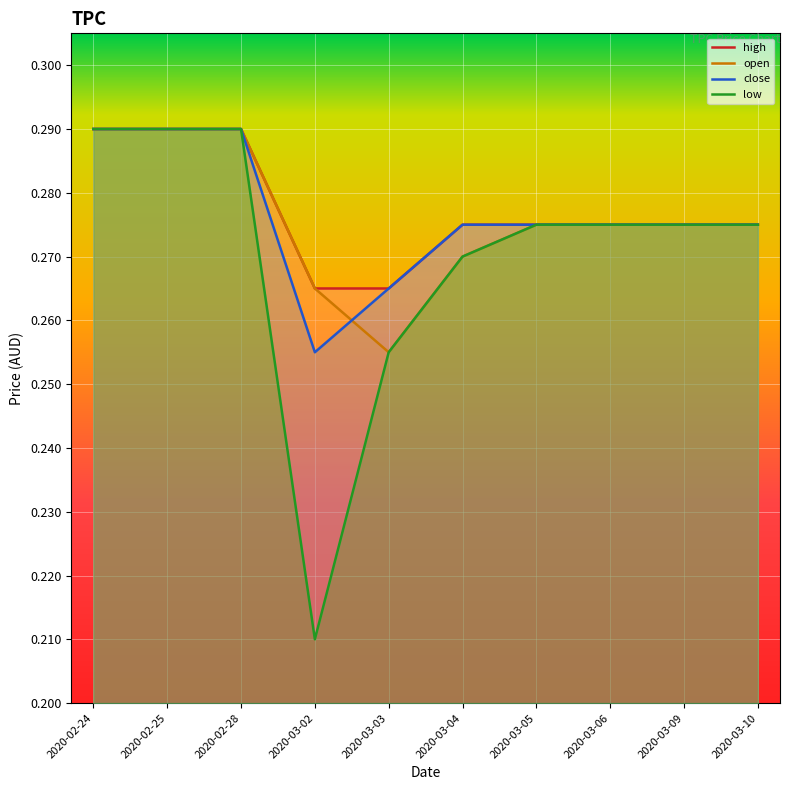

What is the label of the 1st point from the right?

2020-03-10